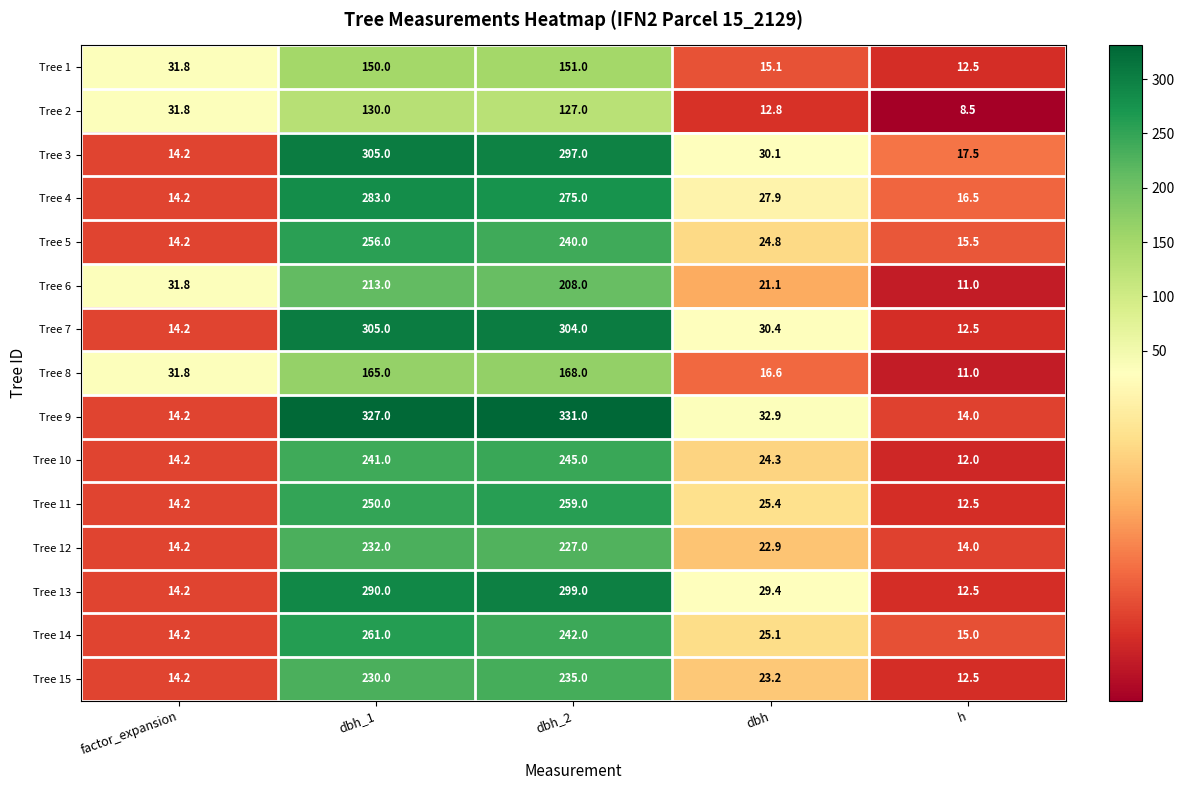

True or false: Tree 15 has a value of 230.0 at dbh_1.

True